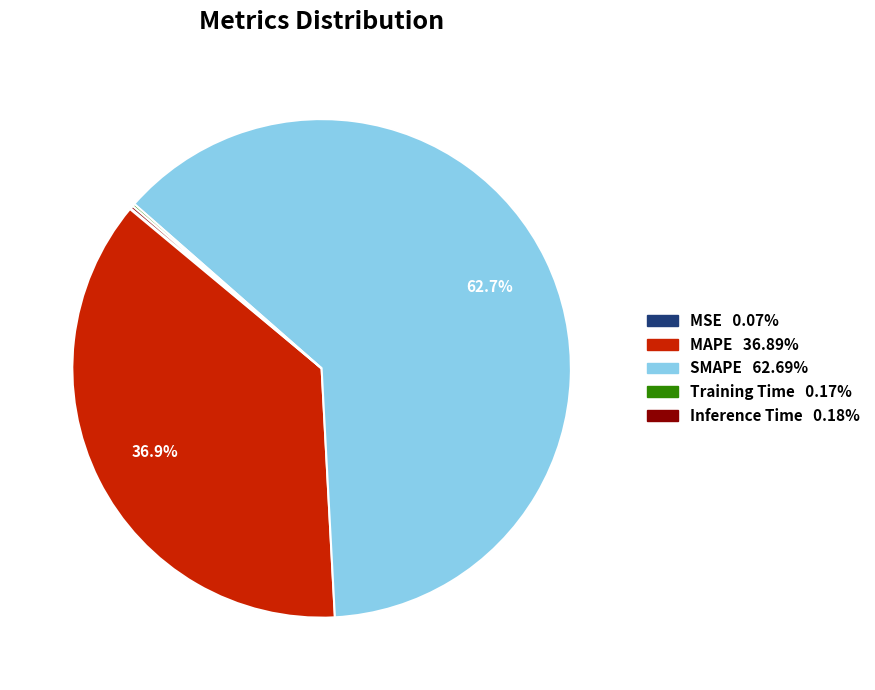

To the nearest percent, what is the average slice percentage?

20%